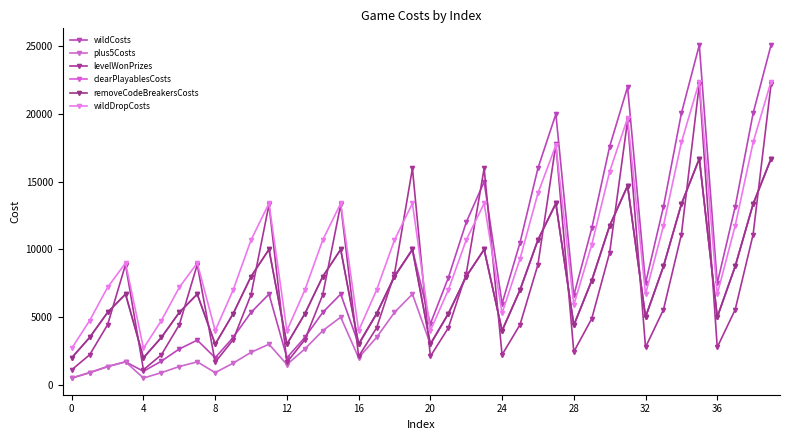

What is the greatest value displayed?

25100